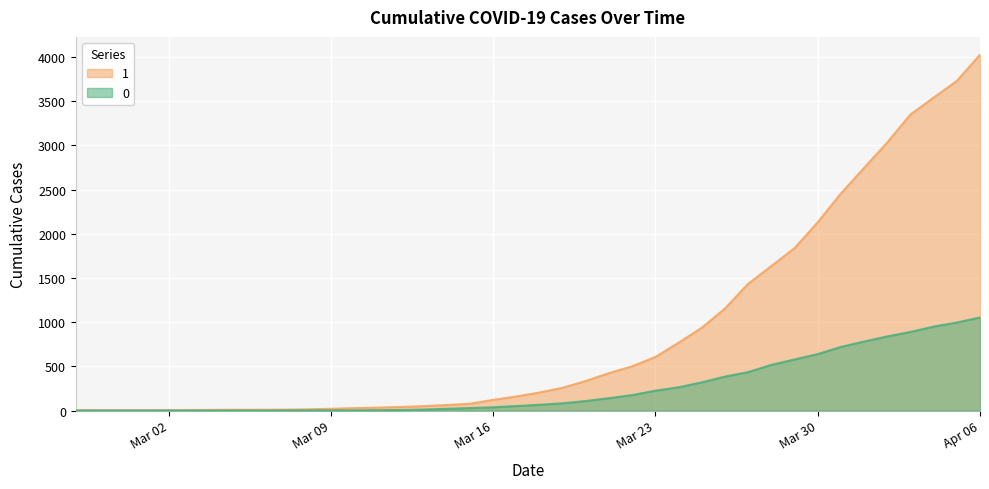

Which category has the highest value in the 1 series?

Apr 06